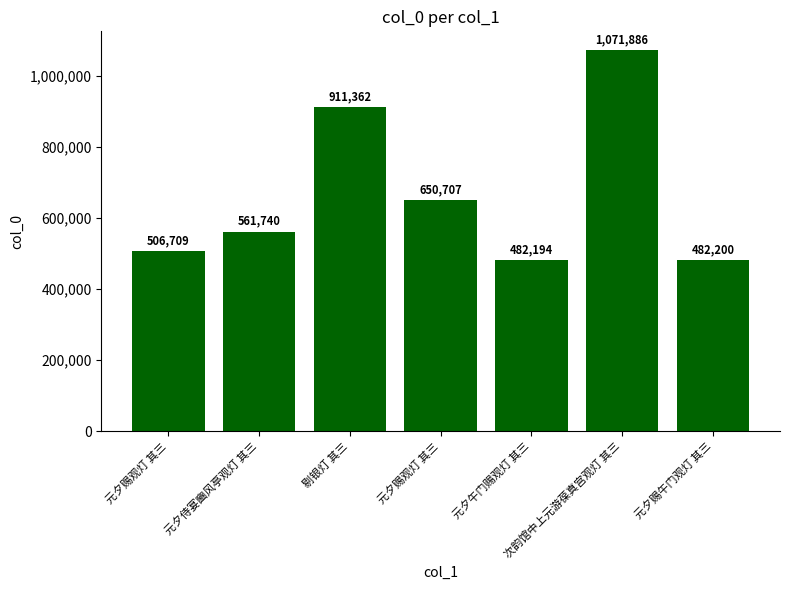

What is the sum of the values at 次韵馆中上元游葆真宫观灯 其三 and 元夕赐观灯 其三?

1578595